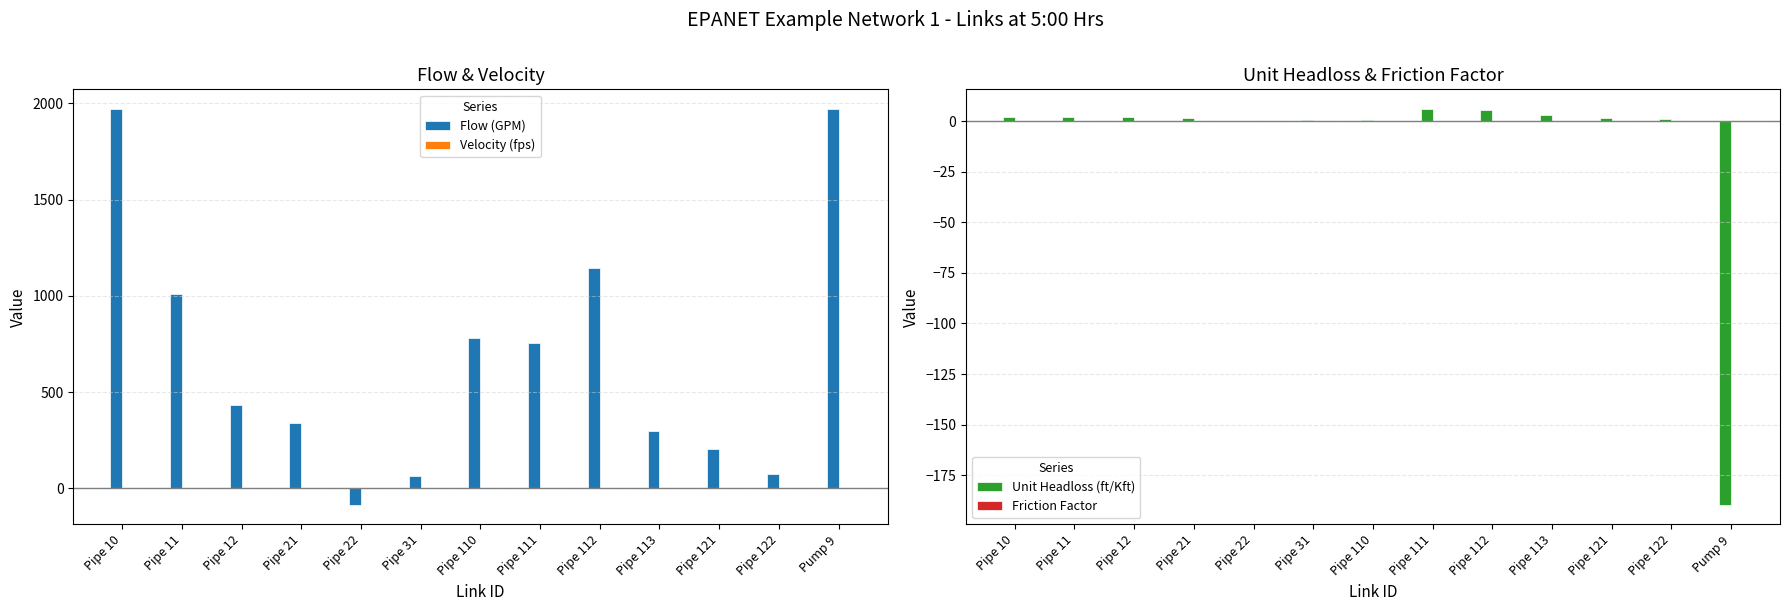

What is the value of the Velocity (fps) bar at the 5th from the left?

0.2